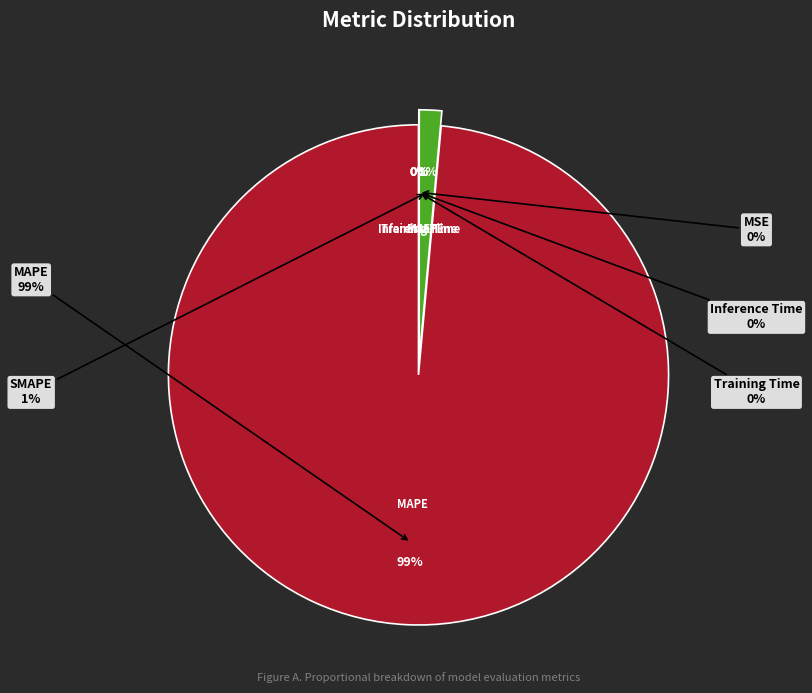

Which category has the biggest portion of the pie?

MAPE